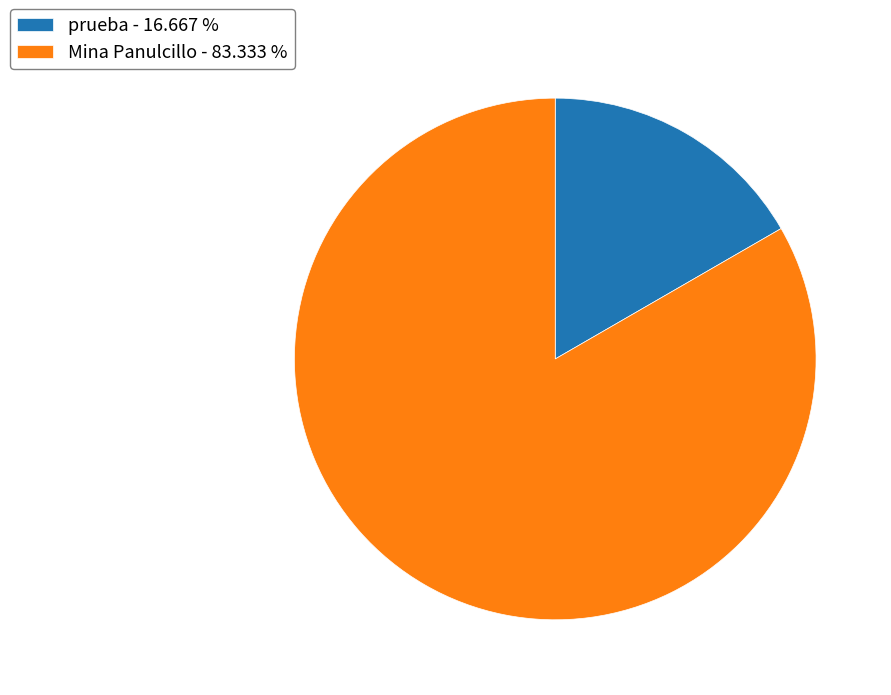

Is it true that Mina Panulcillo is 78% of the pie?

False